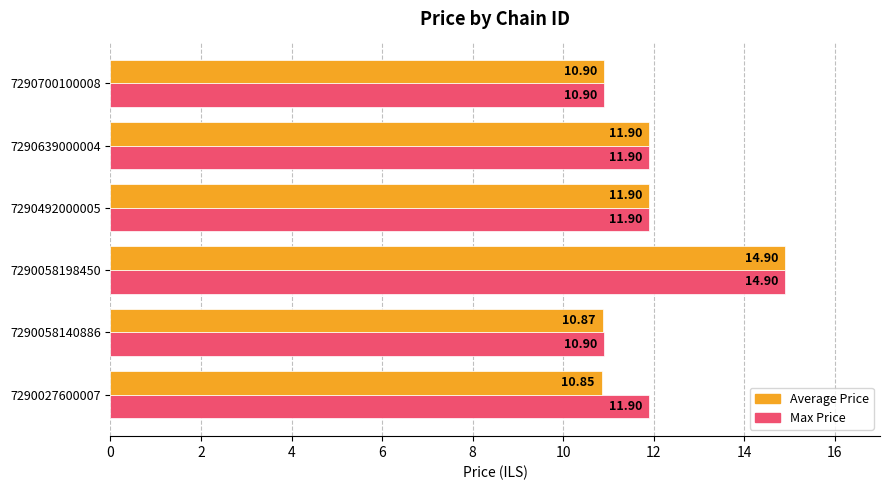

At which category is the sum across all series the highest?

7290058198450